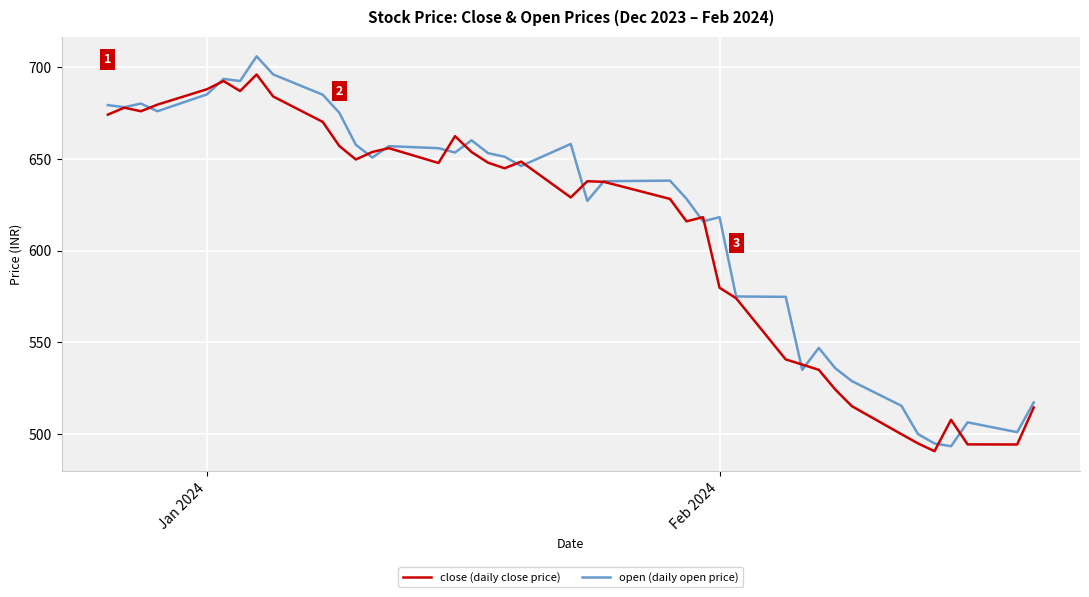

What is the greatest value displayed?

705.7